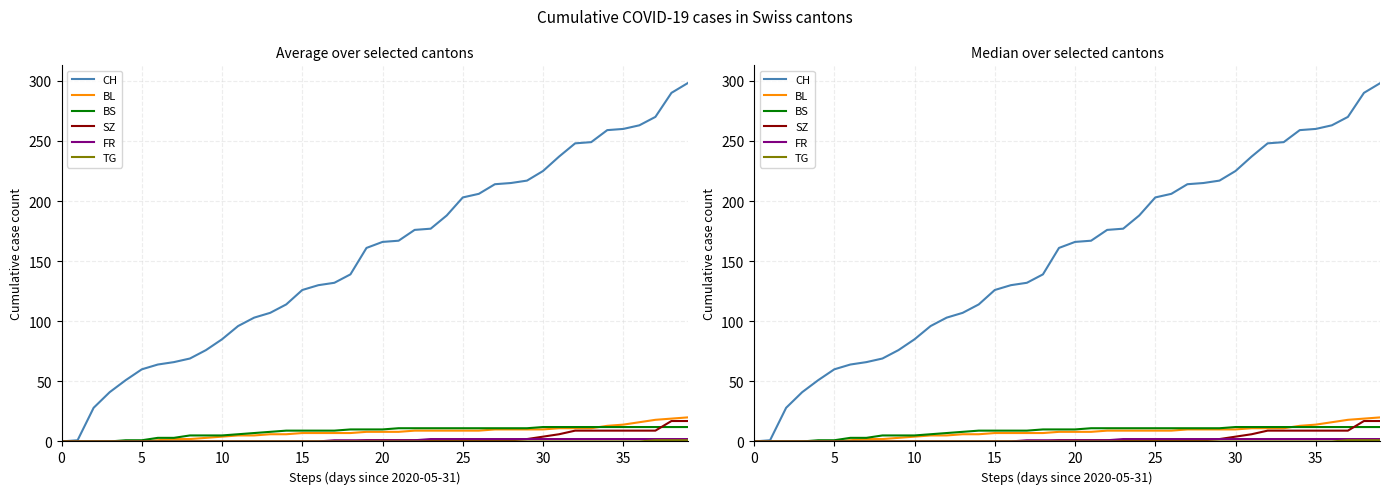

How many series are shown in this chart?

6